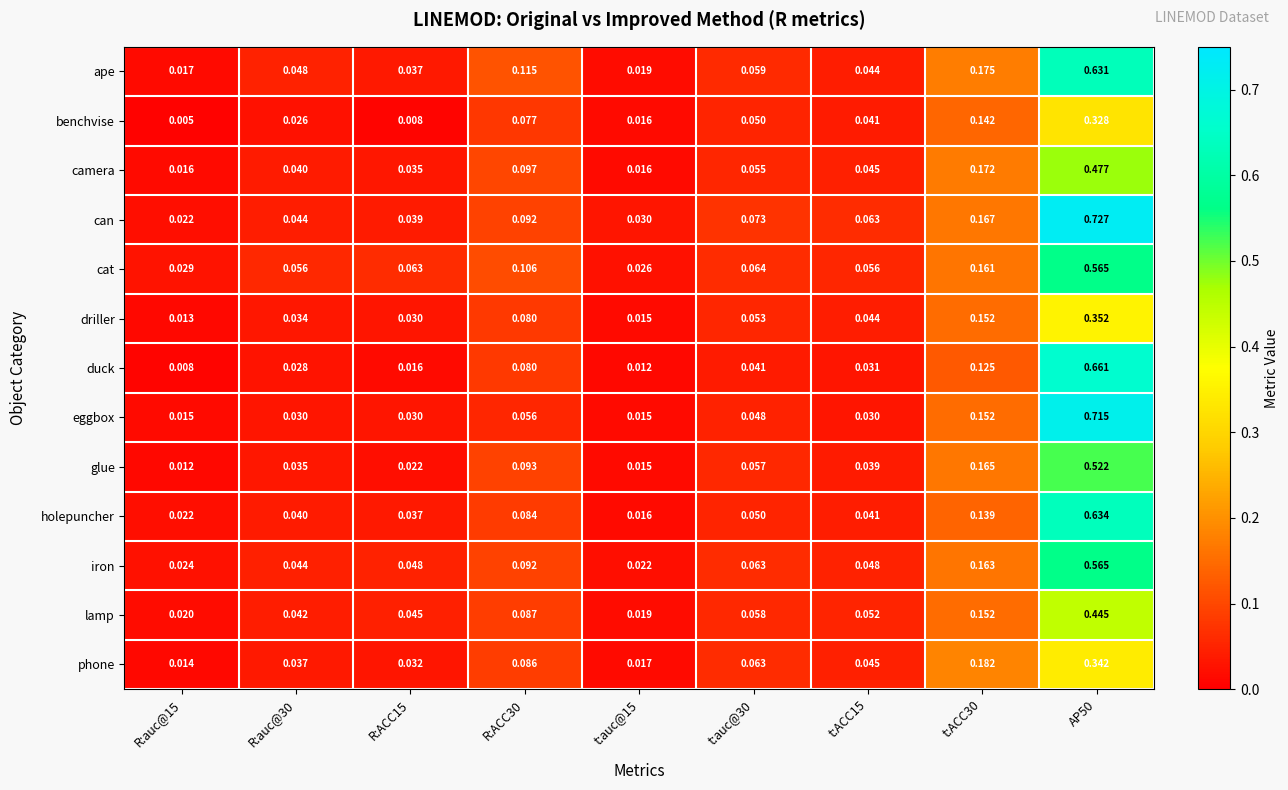

Which series has the widest spread of values?

can